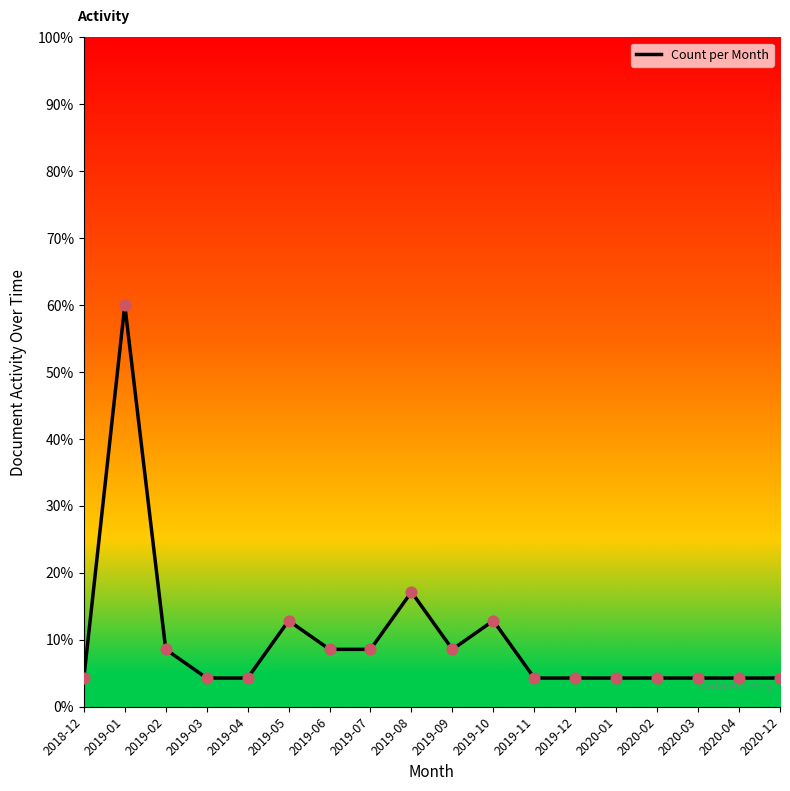

Between 2020-02 and 2019-05, which is larger?

2019-05